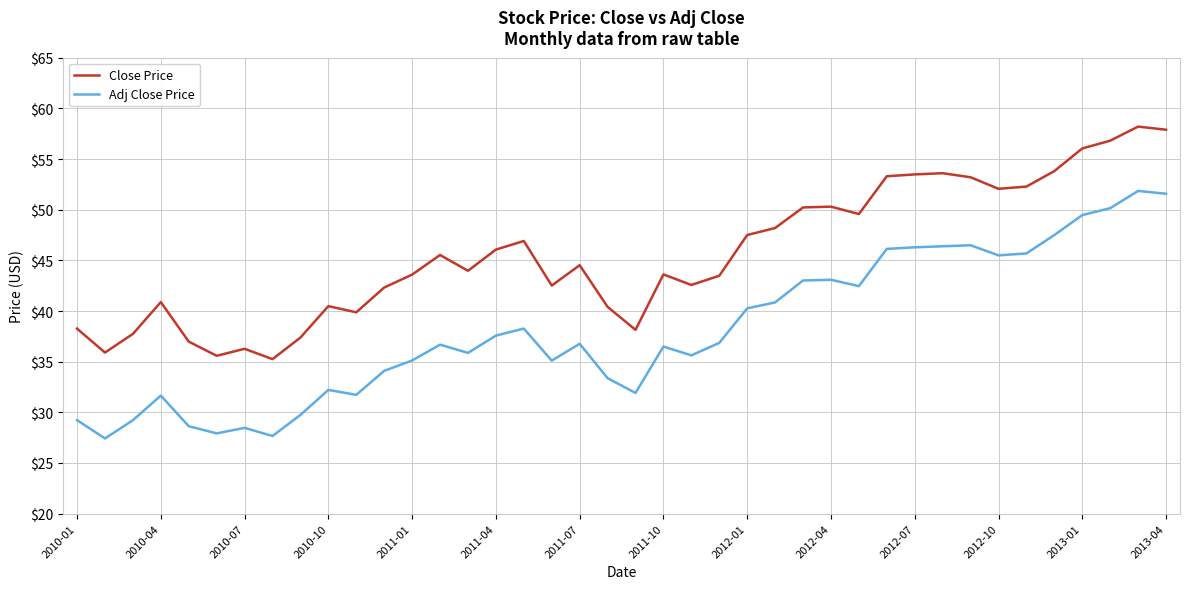

What is the sum of all Close Price values?

1824.7